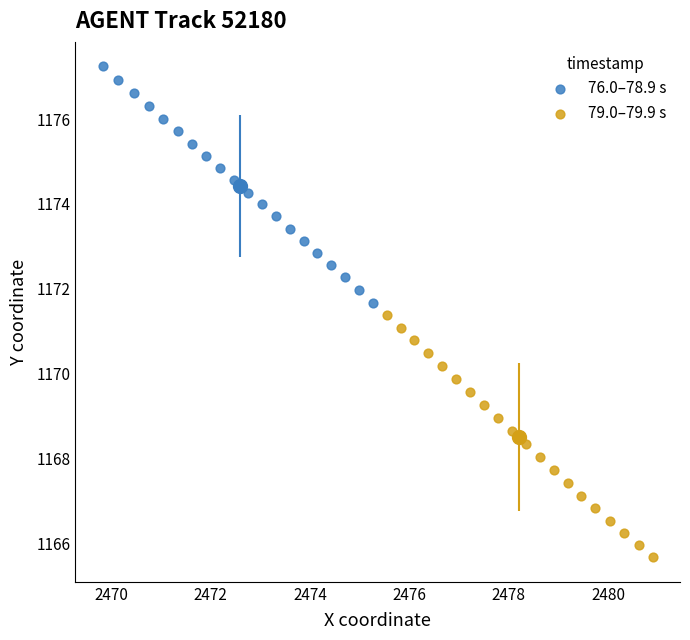

Which series has the largest Y range (max minus min)?

79.0–79.9 s